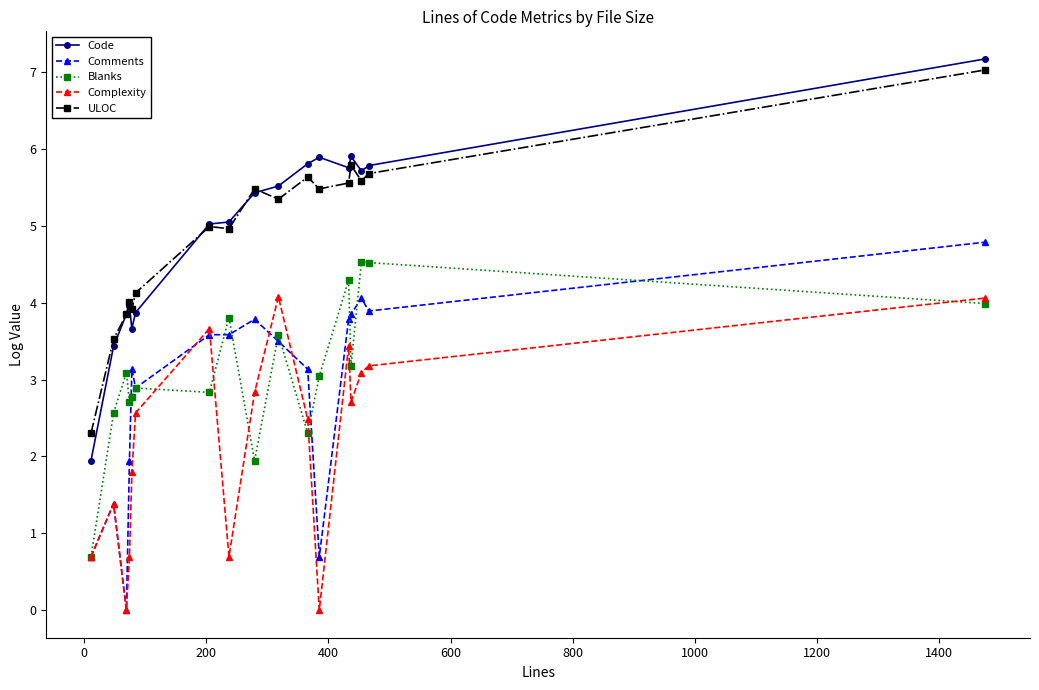

True or false: Complexity and Code cross at least once.

False